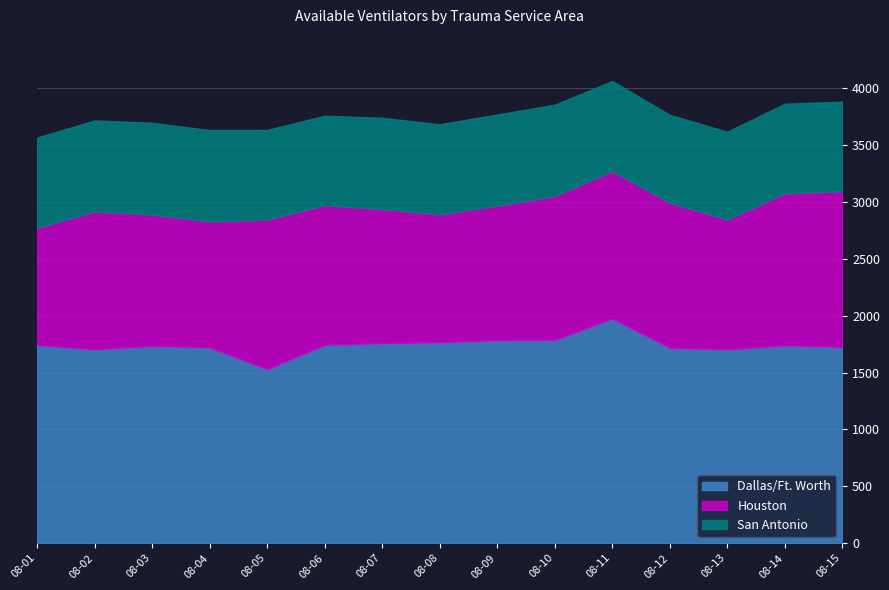

True or false: Houston has more than 0 points higher than both neighbors.

True